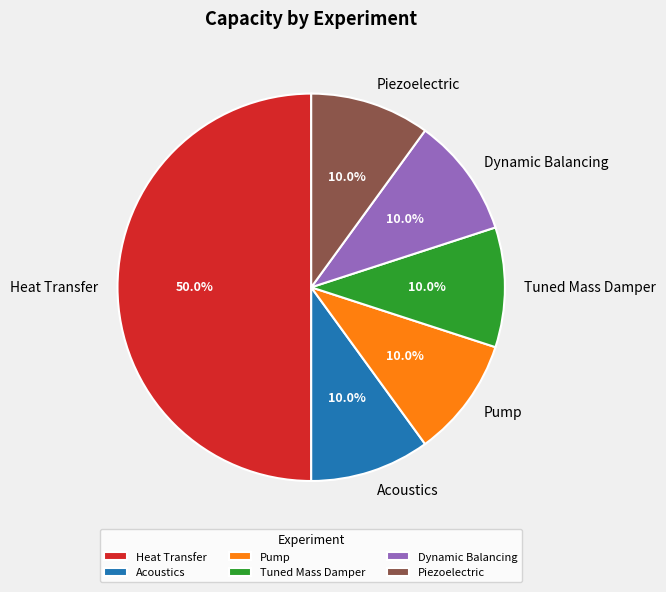

How many slices are in this pie chart?

6